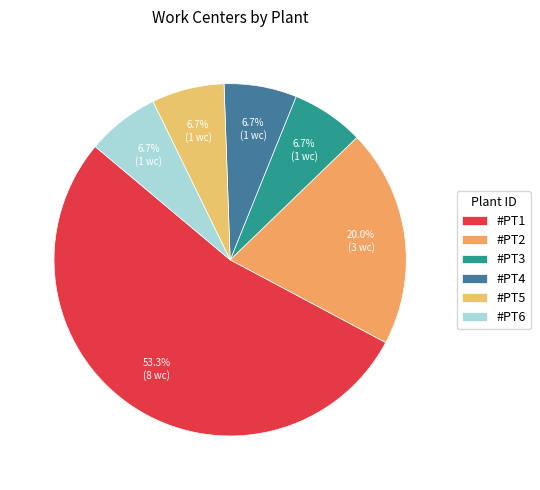

Which slice is the smallest?

#PT3